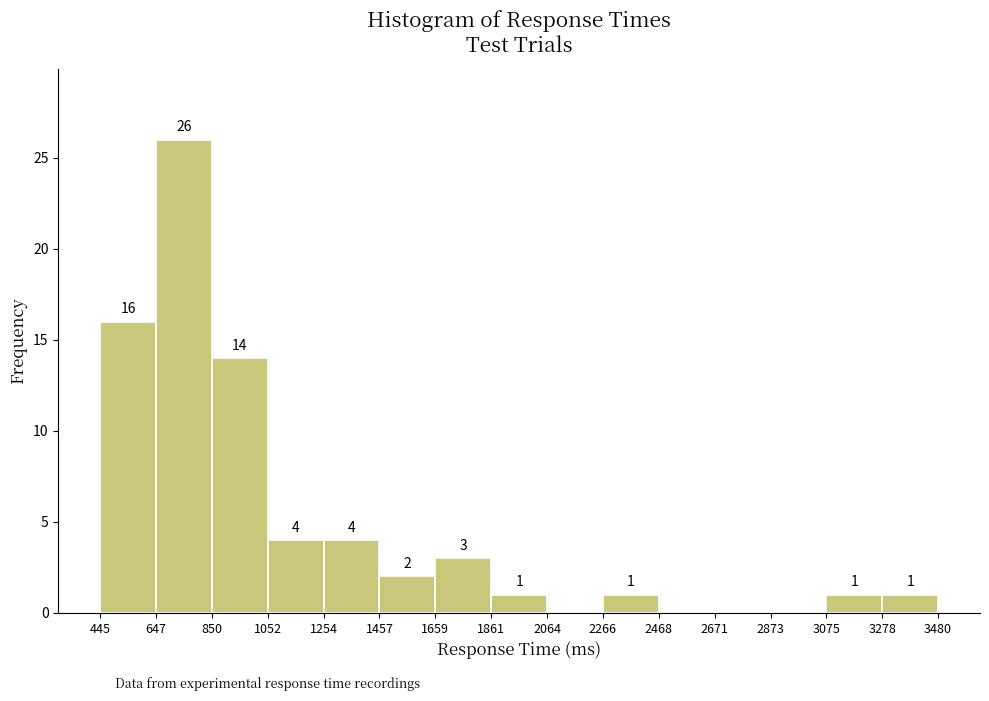

Over which range of the x-axis is the bar tallest?

647 to 850